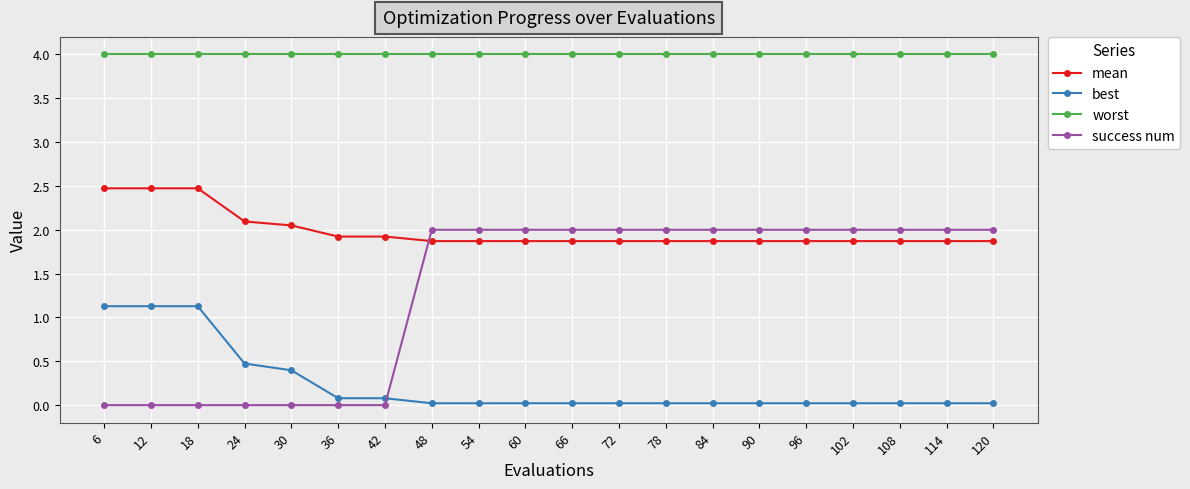

Count the number of data series in this chart.

4